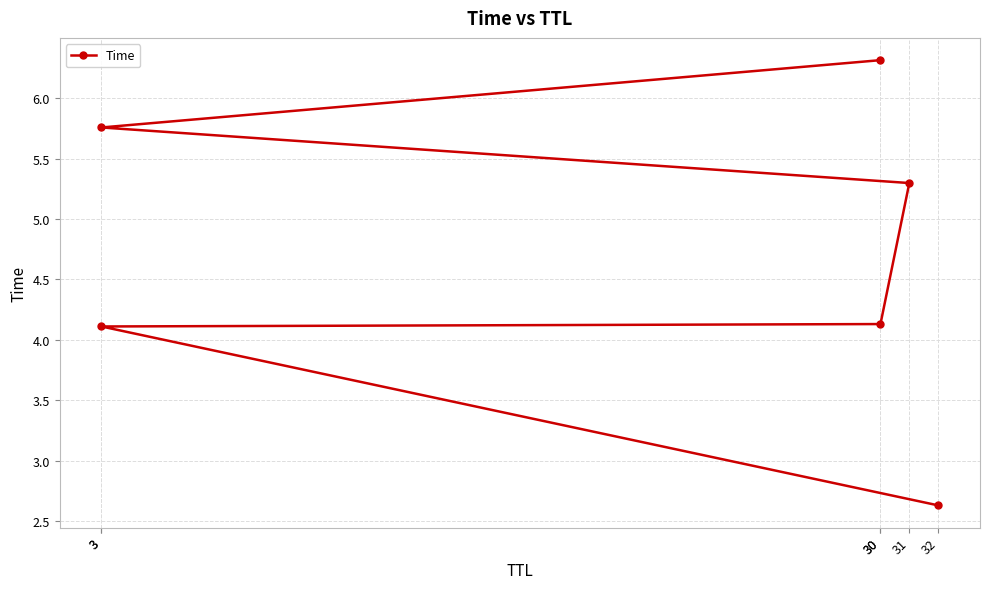

How many categories are shown in the chart?

6